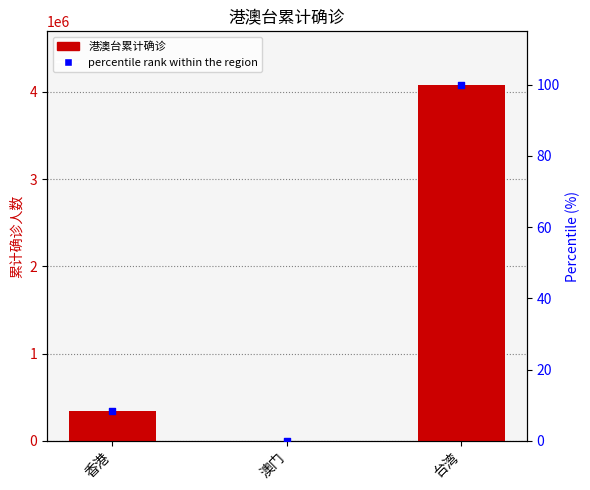

At which category is the sum across all series the highest?

台湾